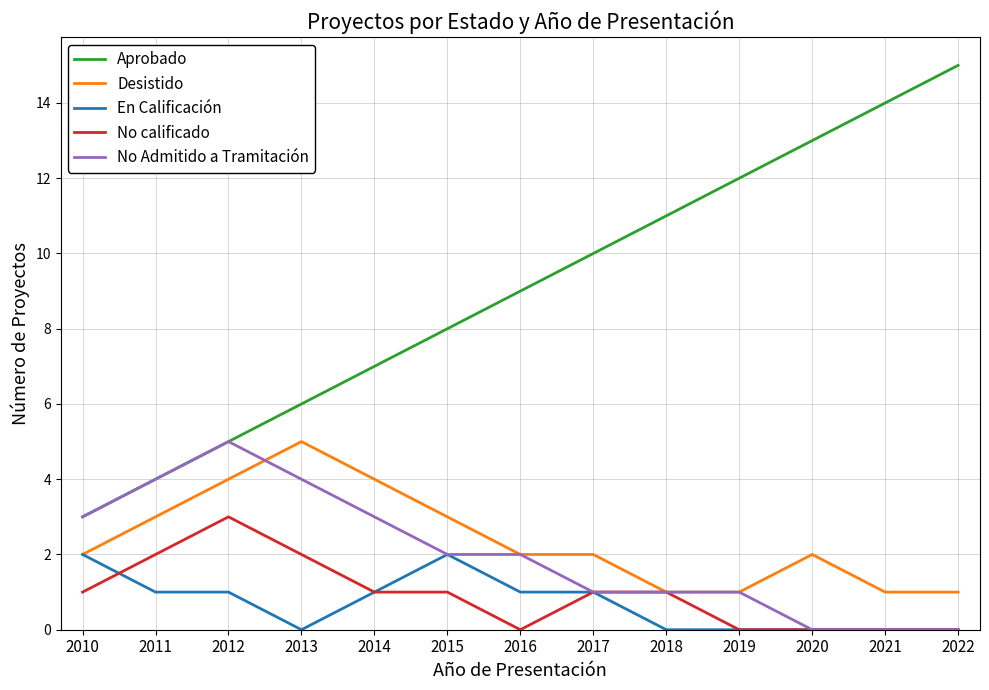

What is the sum of all Desistido values?

31